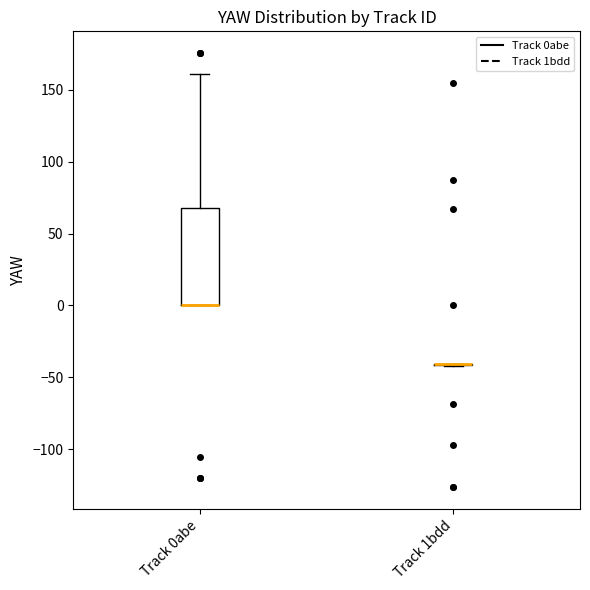

Reading left to right, transcribe this box plot: for each box, give where its median line is, the range the box spans, and where its two whiskers end, as read against the y-axis. The values are not printed on the chart, so give them approximately, as read against the axis.

Track 0abe: median 0 (drawn on the box's lower edge), box 0 to 70, whiskers 0 to 160
Track 1bdd: box collapsed to a line at -40, whiskers -40 to -40